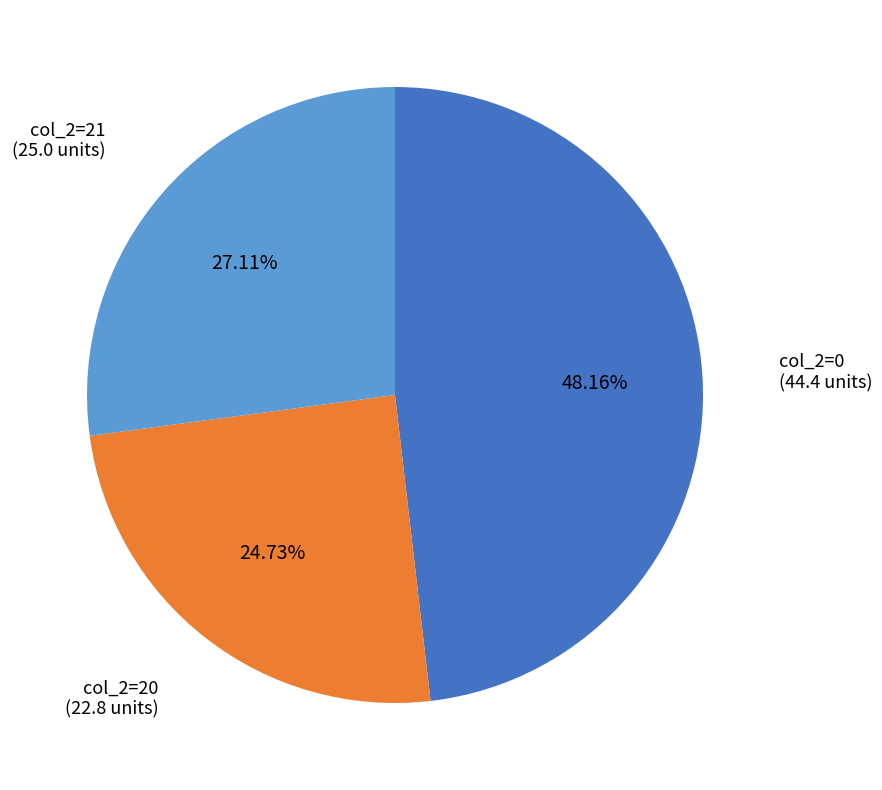

Is there any slice that represents more than half of the pie?

No